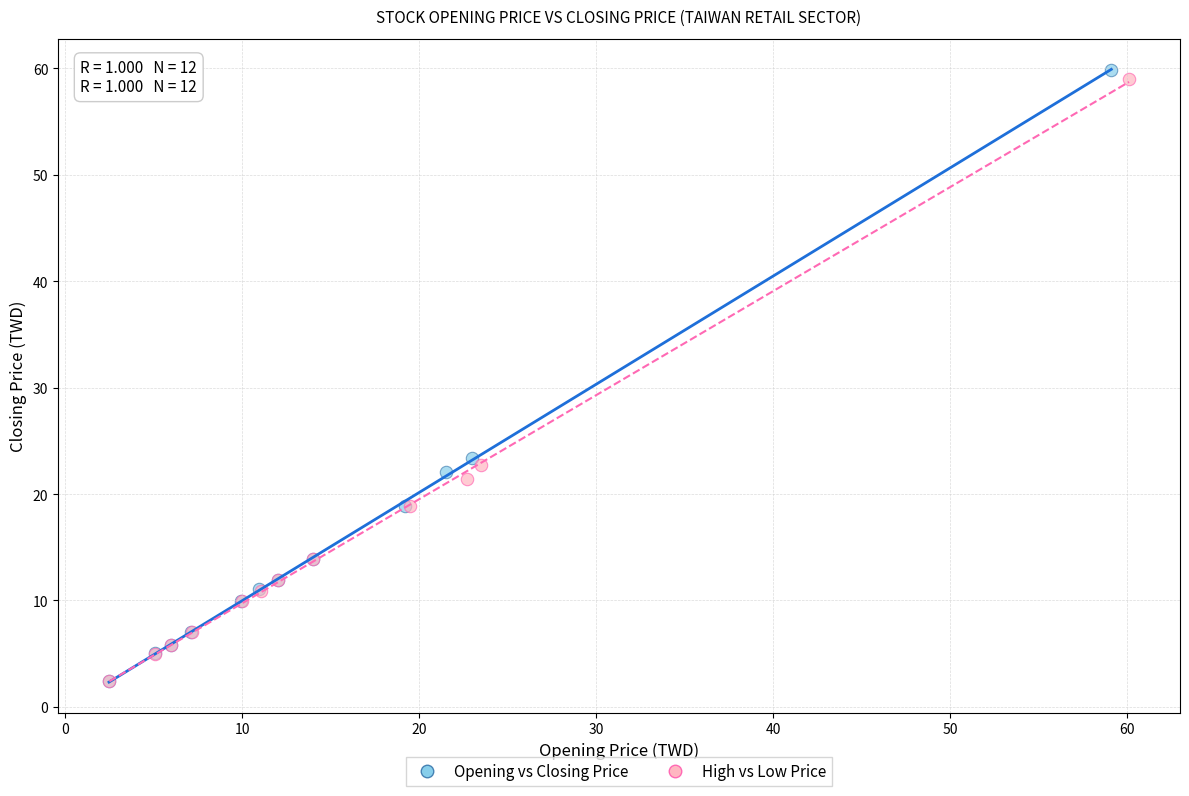

Which series has the widest spread of Y values?

Opening vs Closing Price